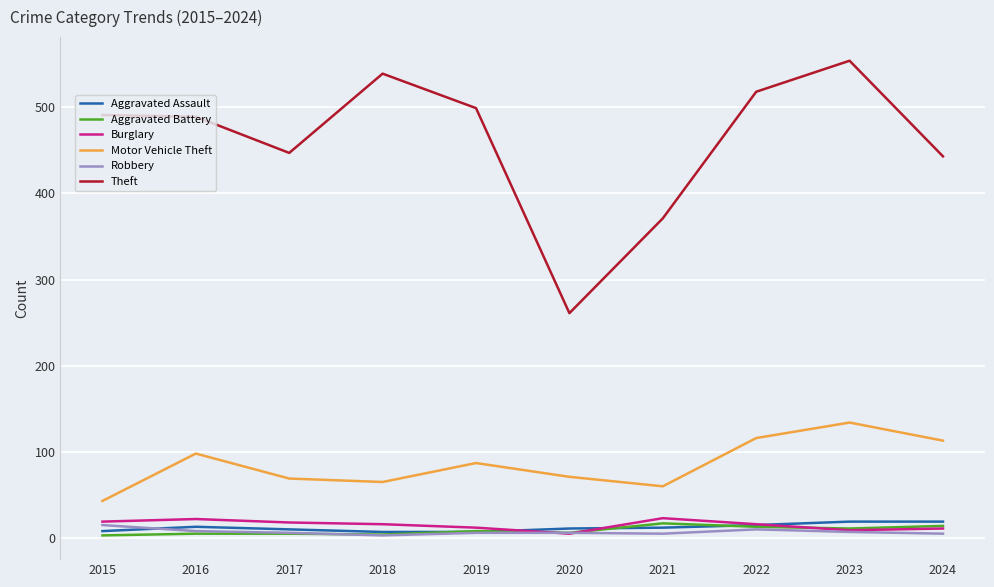

What is the minimum value shown in the chart?

3